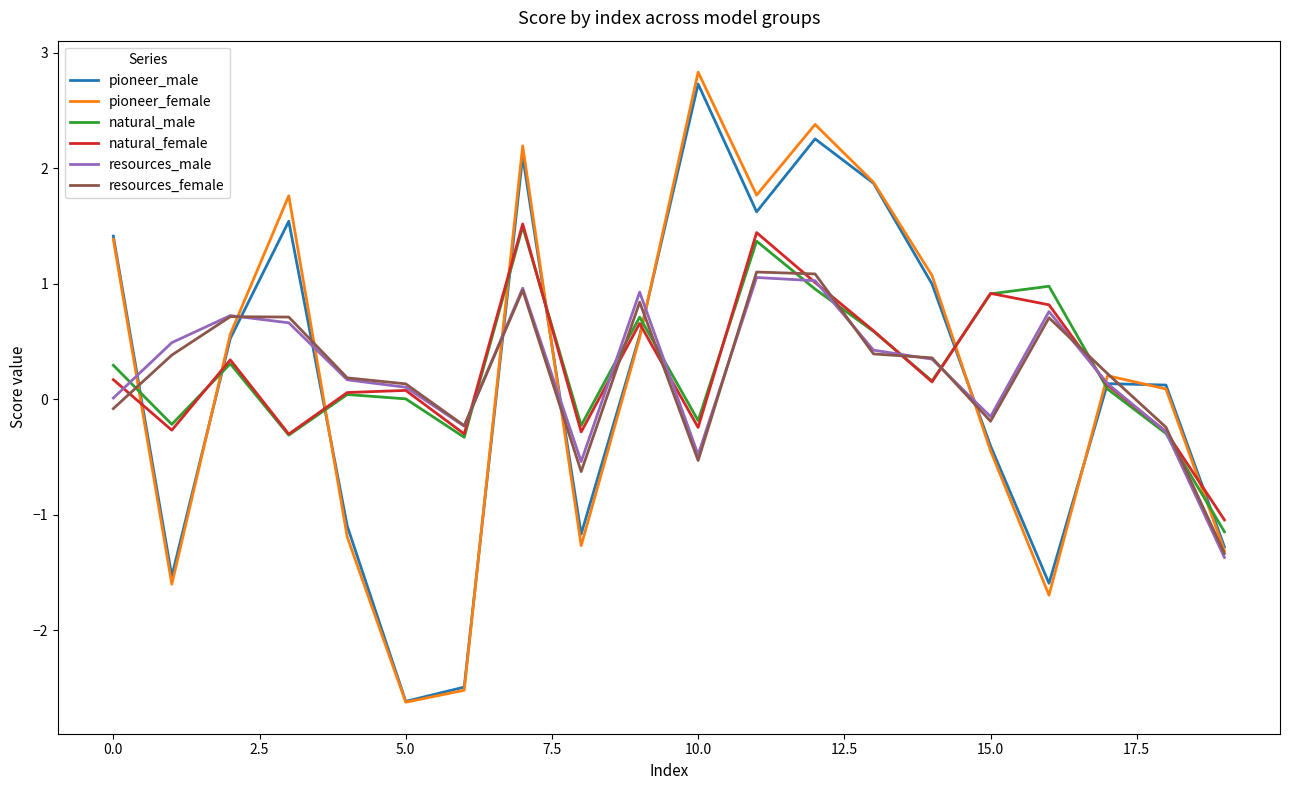

Does the chart display data point markers on the line(s)?

No